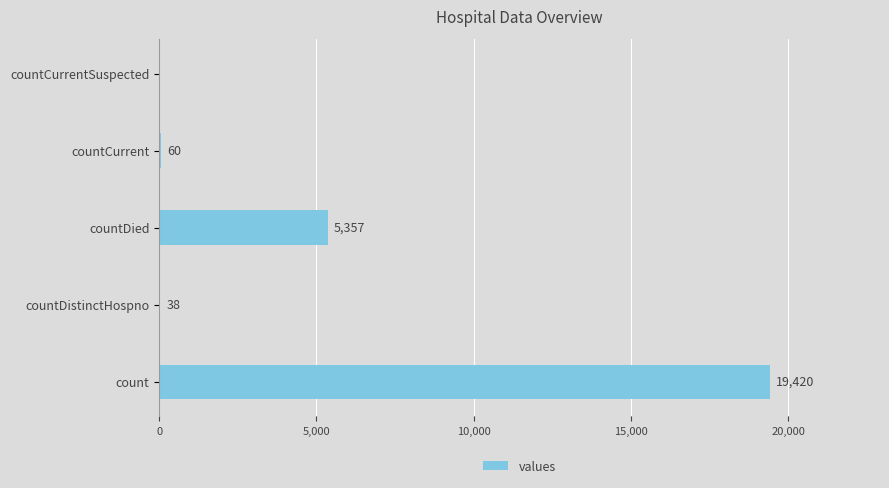

The value at countDied is 2281. True or false?

False